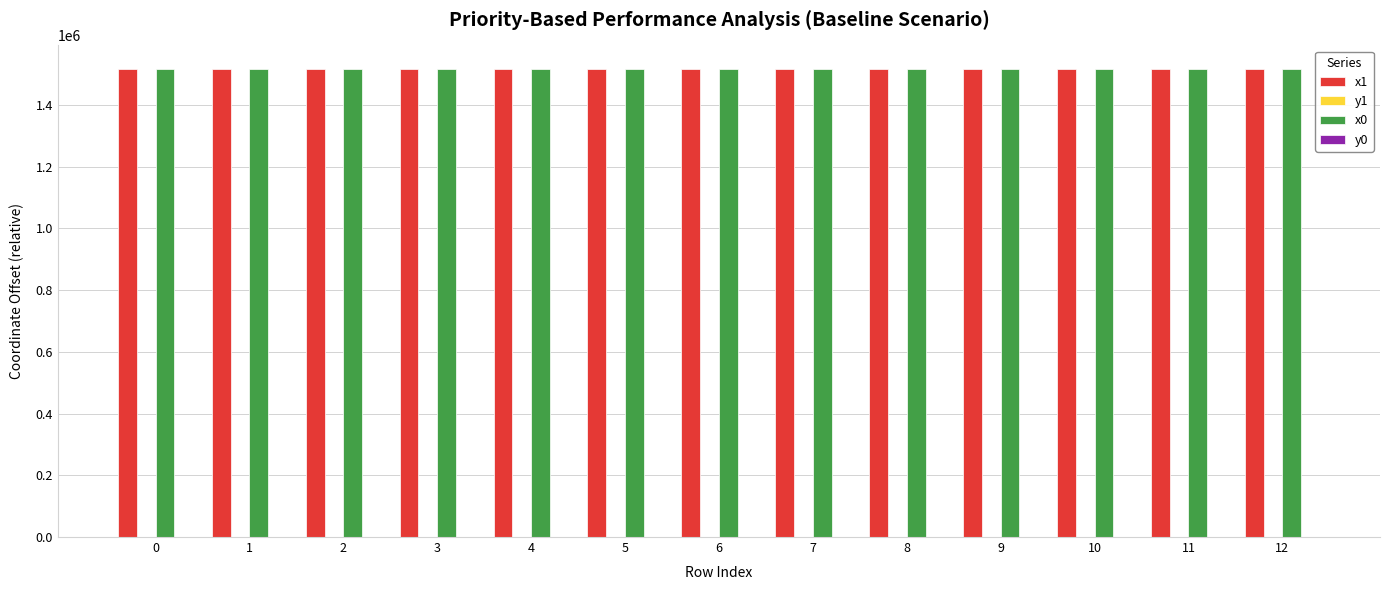

The value of x0 at 11 is 1516761.6. True or false?

True